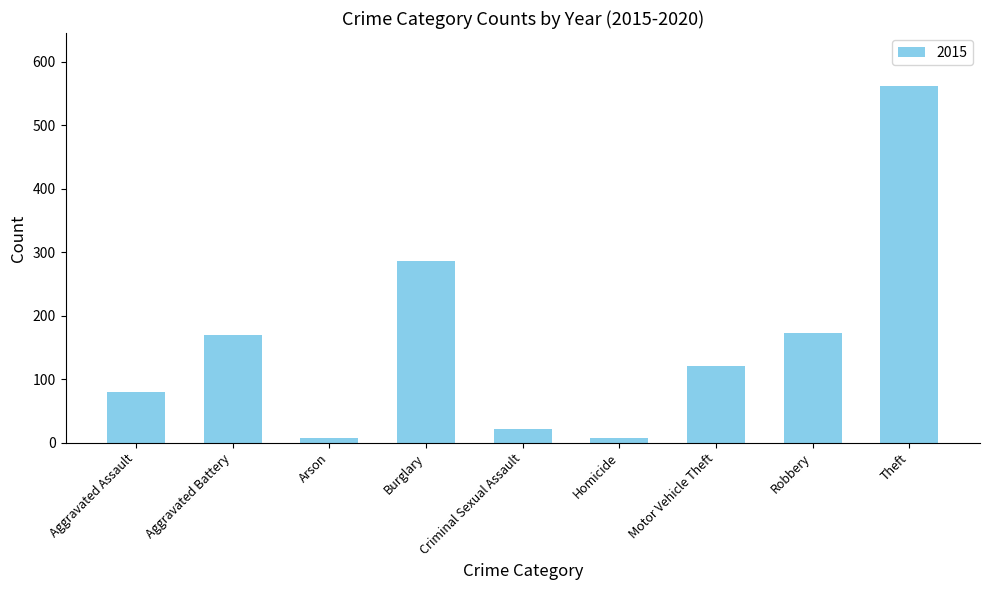

The value at Theft is 561. True or false?

True